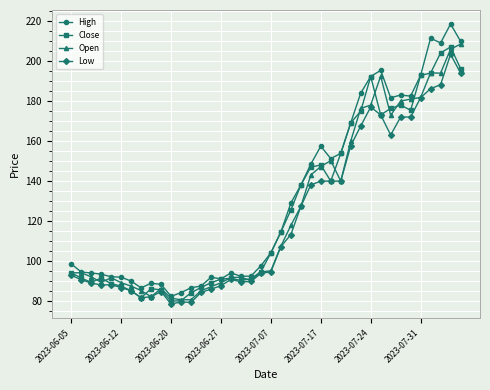

True or false: Open has more than 2 interior local peaks.

True